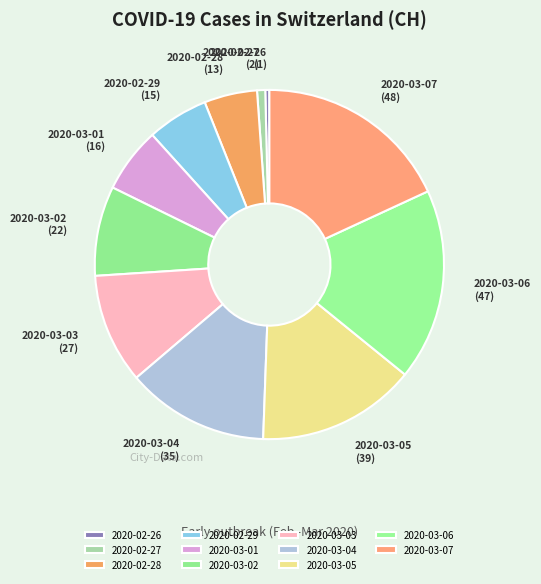

Is 2020-03-04 the majority of the pie?

No